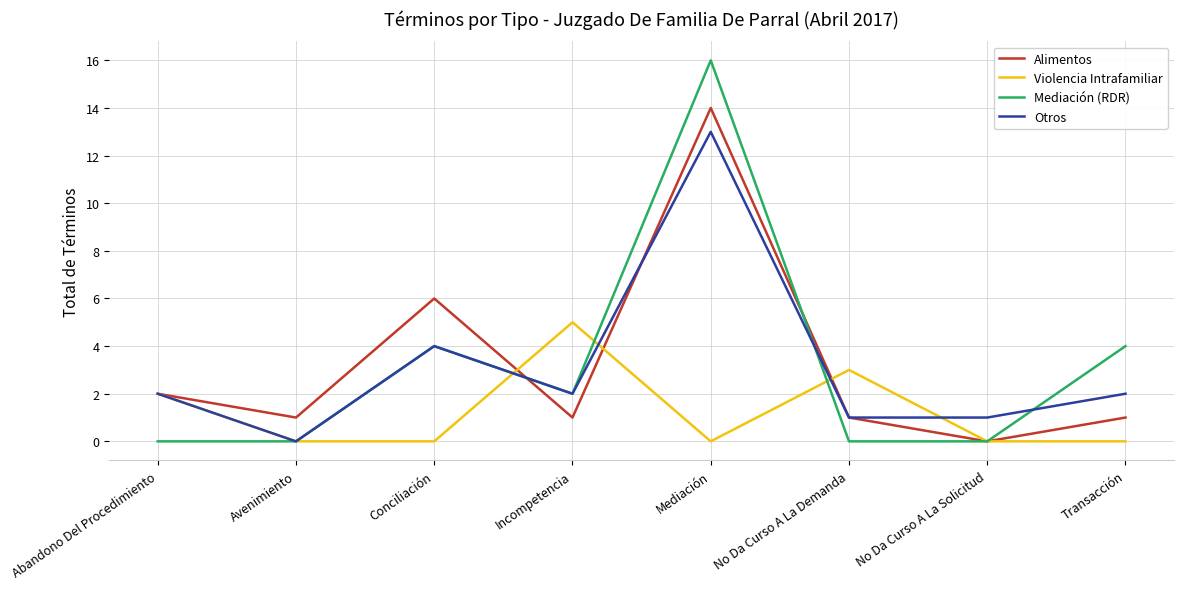

Where is Alimentos nearest to the value 7?

Conciliación